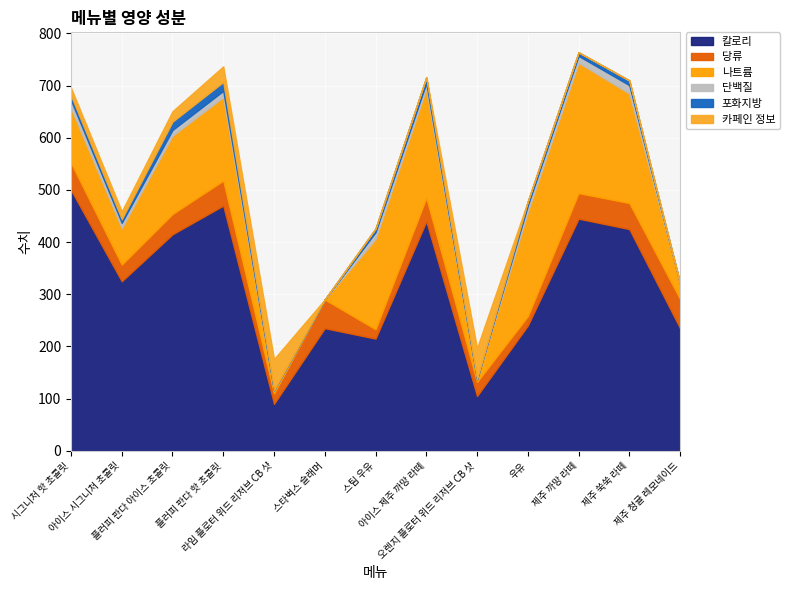

What is the label of the 5th point from the right?

오렌지 플로터 위드 리저브 CB 샷